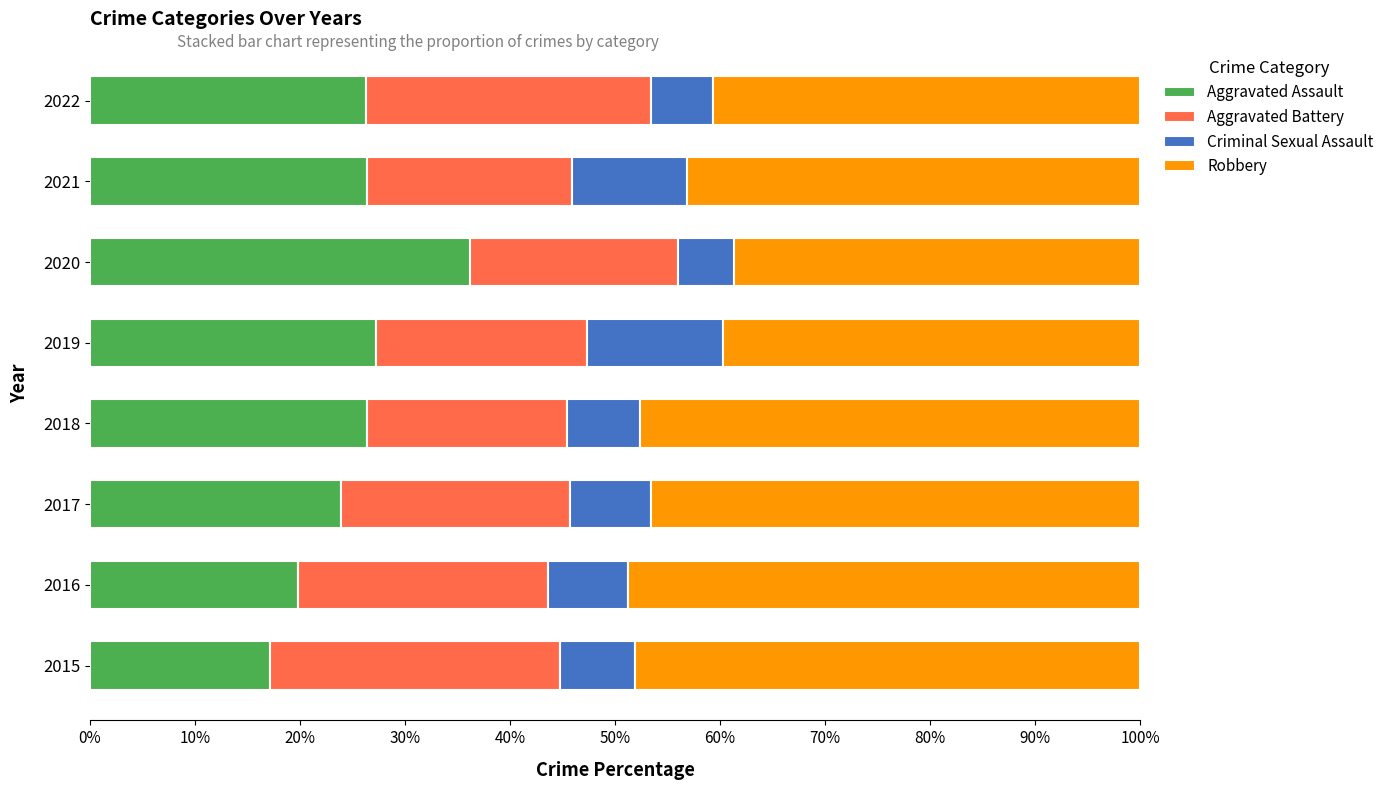

What is the total value across all series at 2021?

100.0